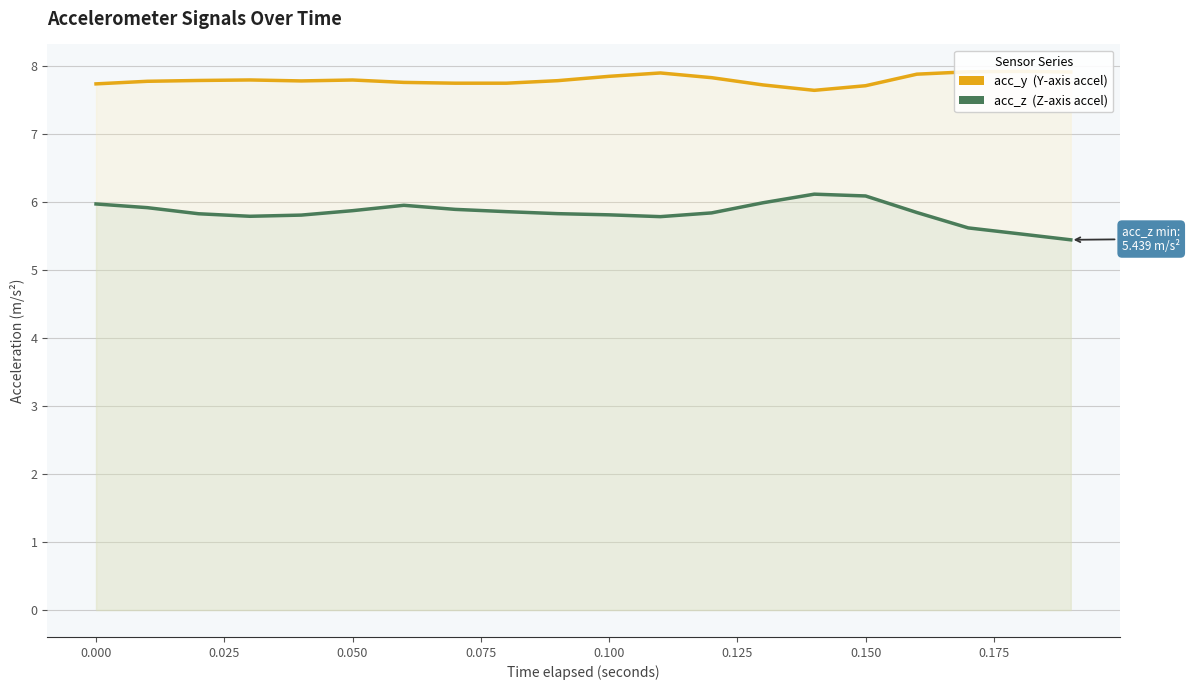

Is the value of acc_z at 0.125 greater than the value of acc_y at 0.200?

No